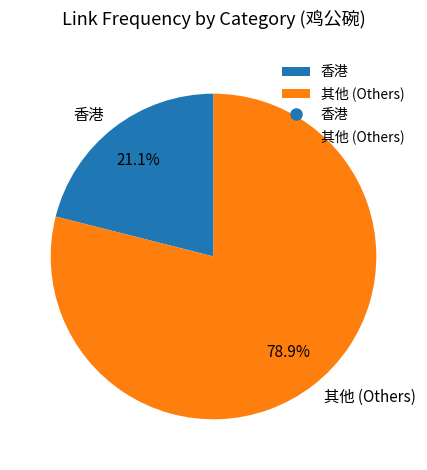

Rank the categories by value from highest to lowest.

其他 (Others), 香港